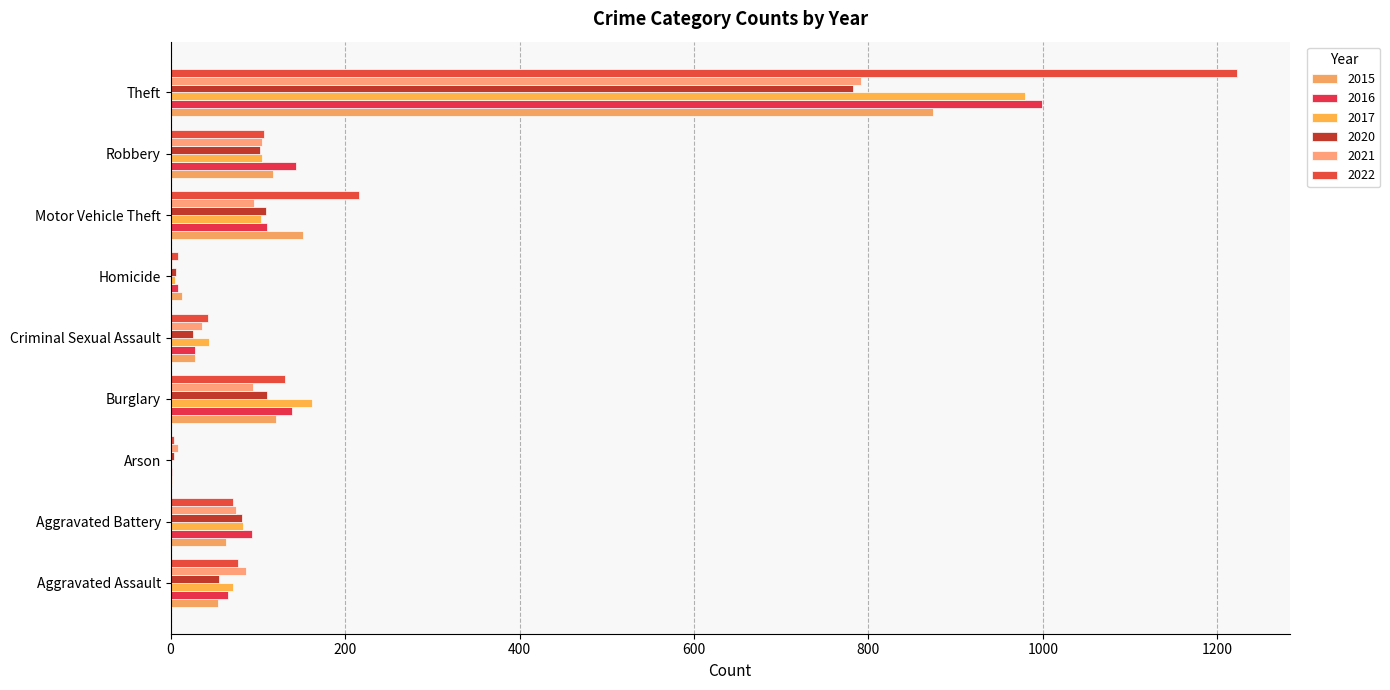

At which category is the sum across all series the highest?

Theft